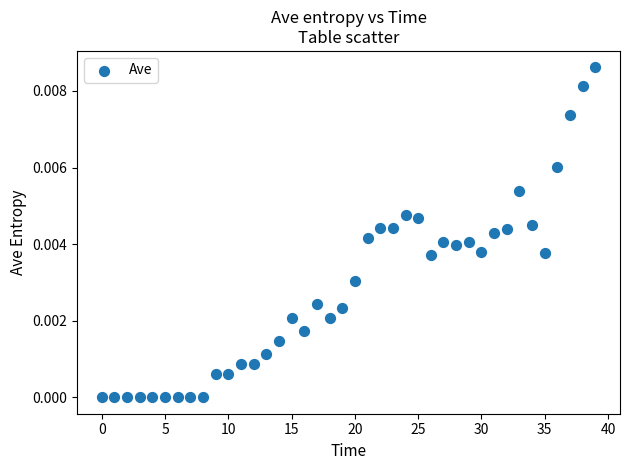

Count the number of points in this scatter plot.

40